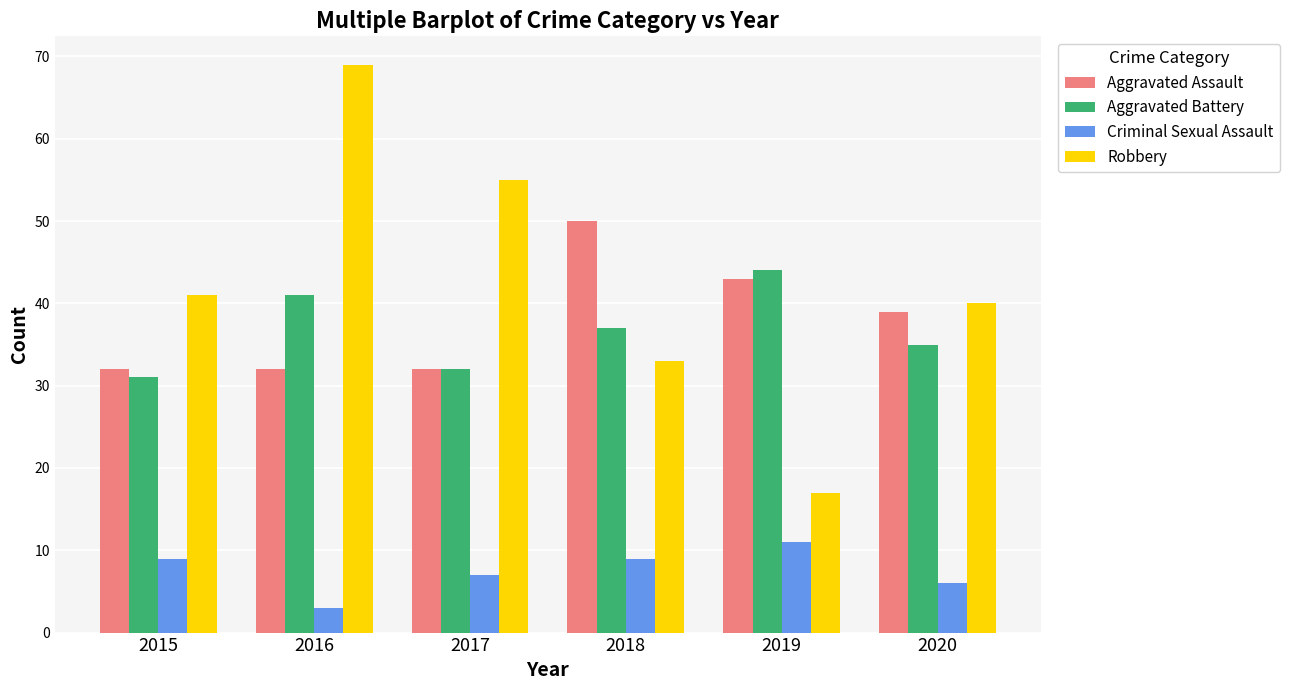

List the series in order of their peak value, highest first.

Robbery, Aggravated Assault, Aggravated Battery, Criminal Sexual Assault